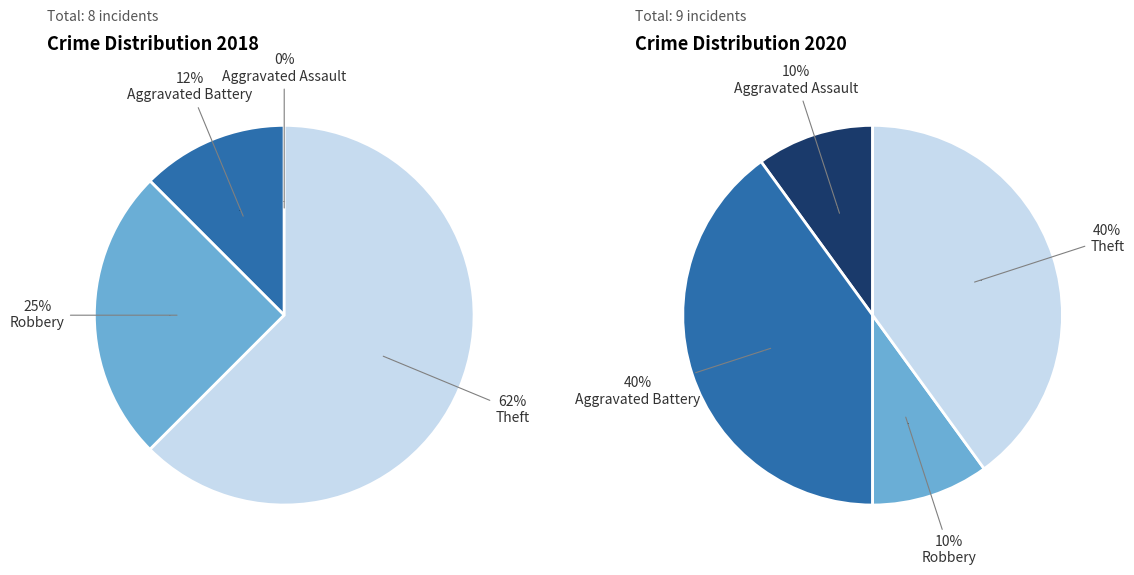

Rank the categories by values_total value from highest to lowest.

Theft, Aggravated Battery, Robbery, Aggravated Assault